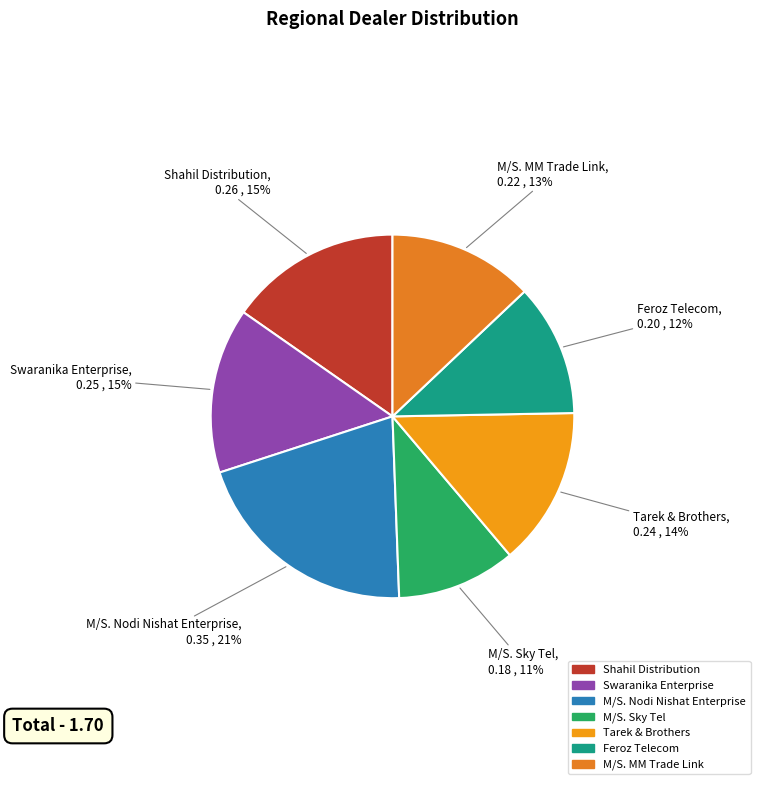

True or false: Feroz Telecom accounts for 19% of the total.

False